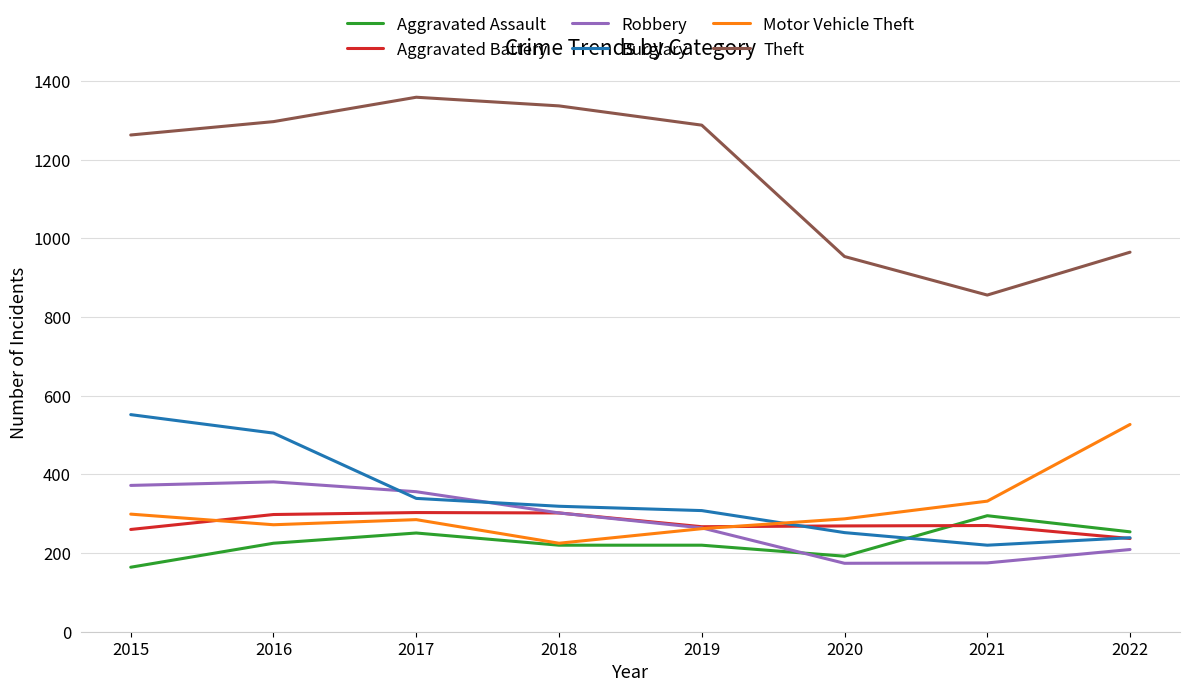

Which series has the largest total across all categories?

Theft